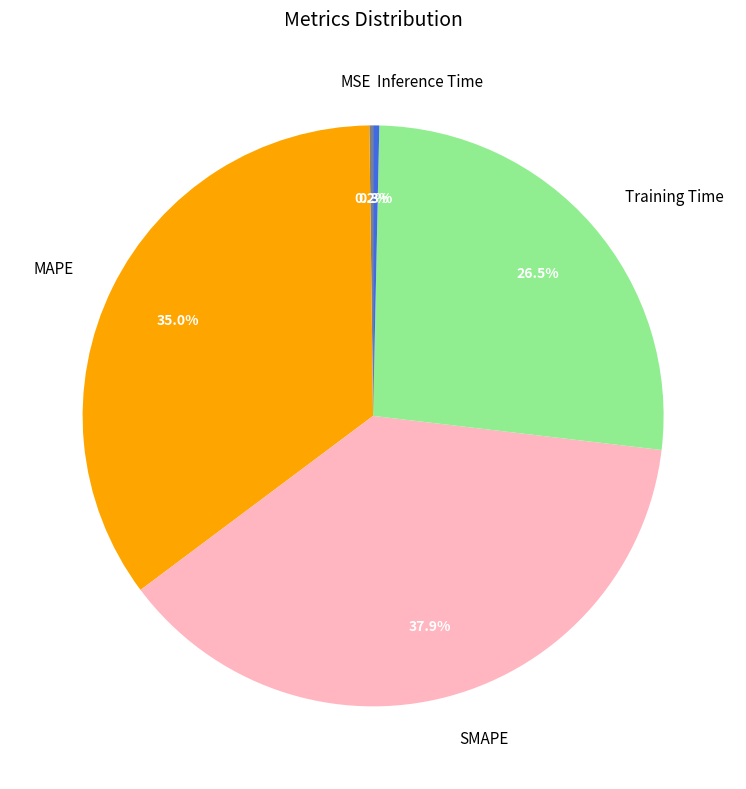

Which has a higher value, Inference Time or SMAPE?

SMAPE